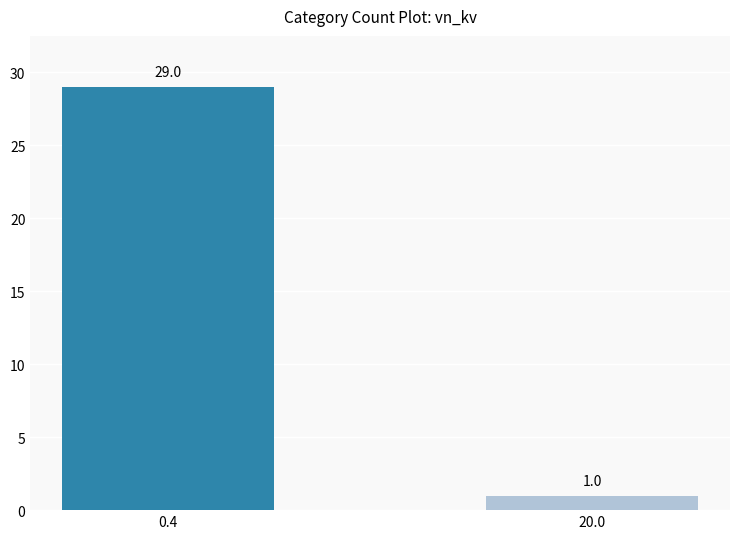

What is the greatest value displayed?

29